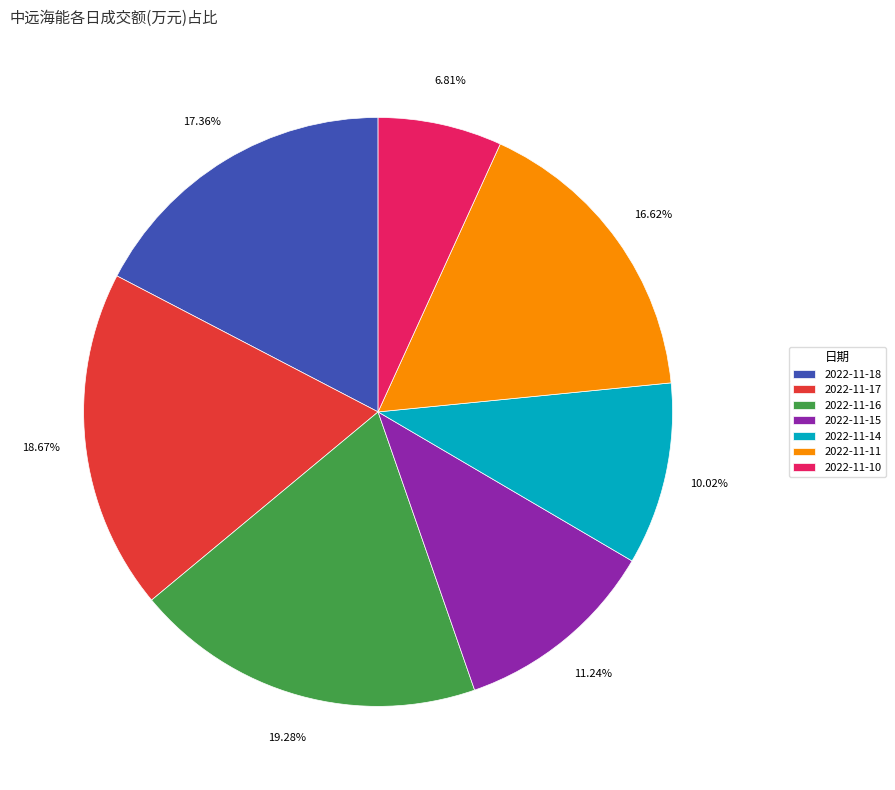

Does 2022-11-10 represent more than half of the total?

No